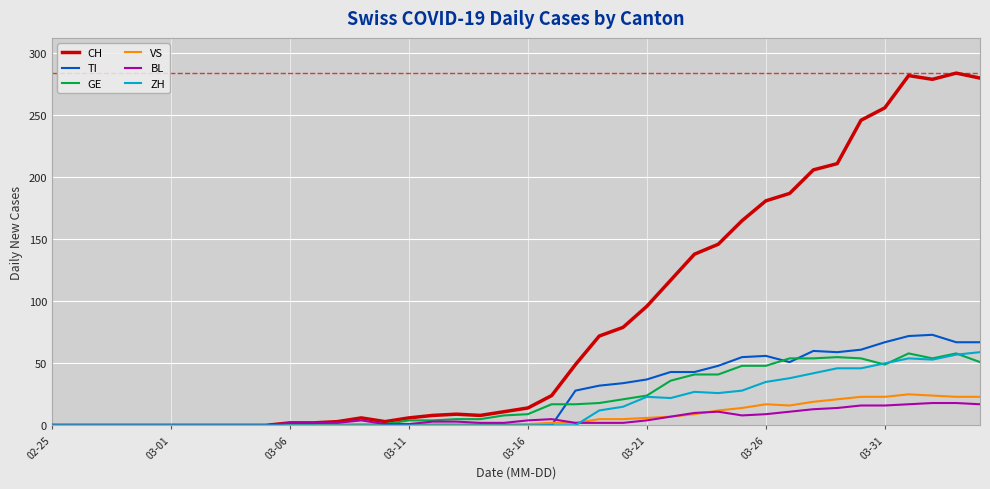

What are all the series names shown in the legend?

CH, TI, GE, VS, BL, ZH